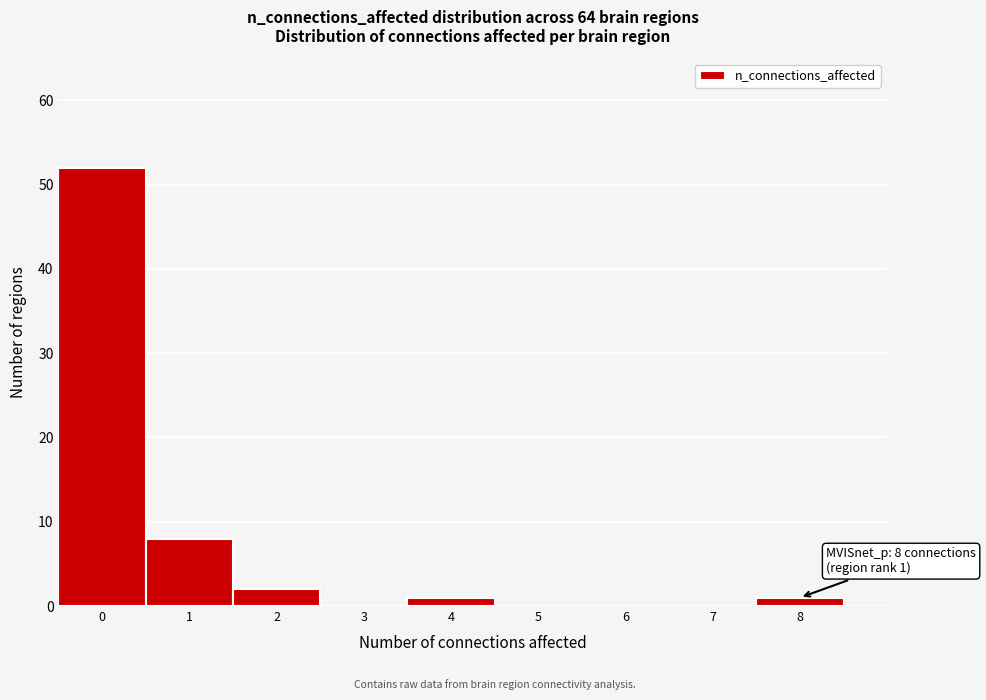

Reading right to left, extract all data points from this chart.

8=1	7=0	6=0	5=0	4=1	3=0	2=2	1=8	0=52